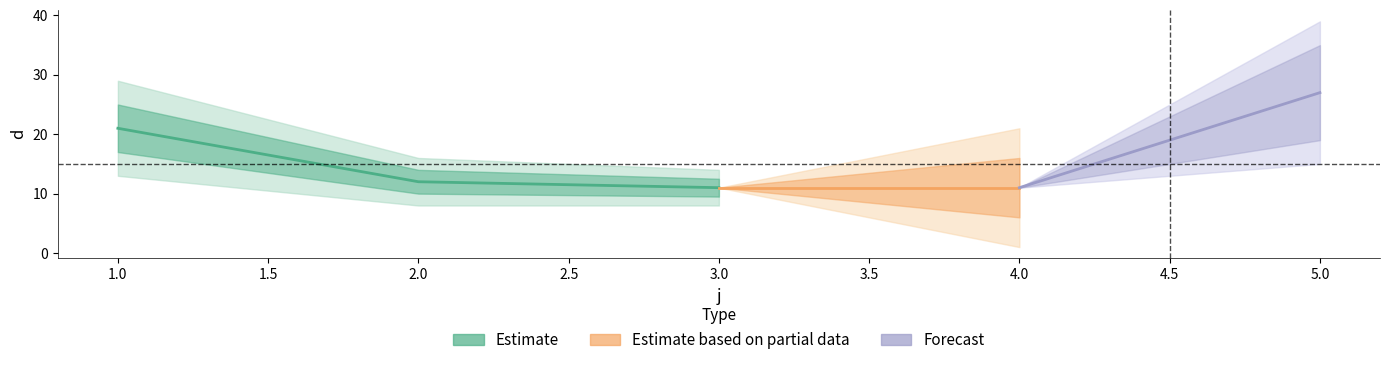

Approximately how many times larger is the value at 4 compared to 5?

0.4